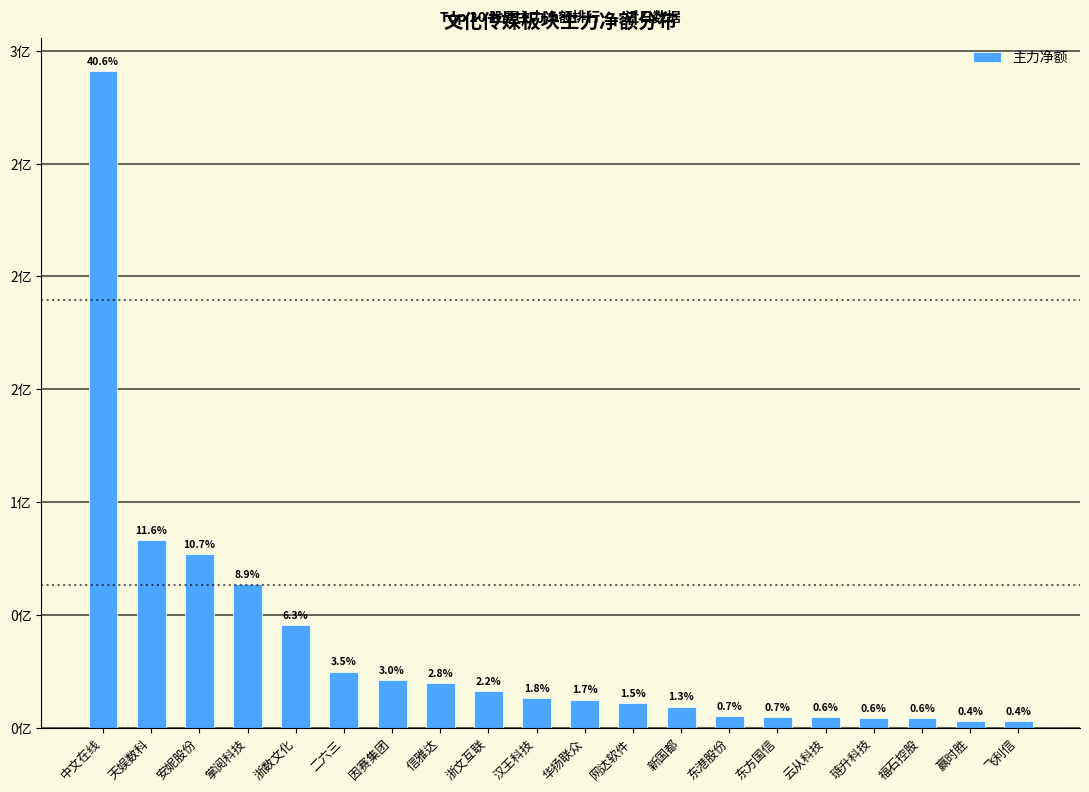

Are the bars horizontal?

No